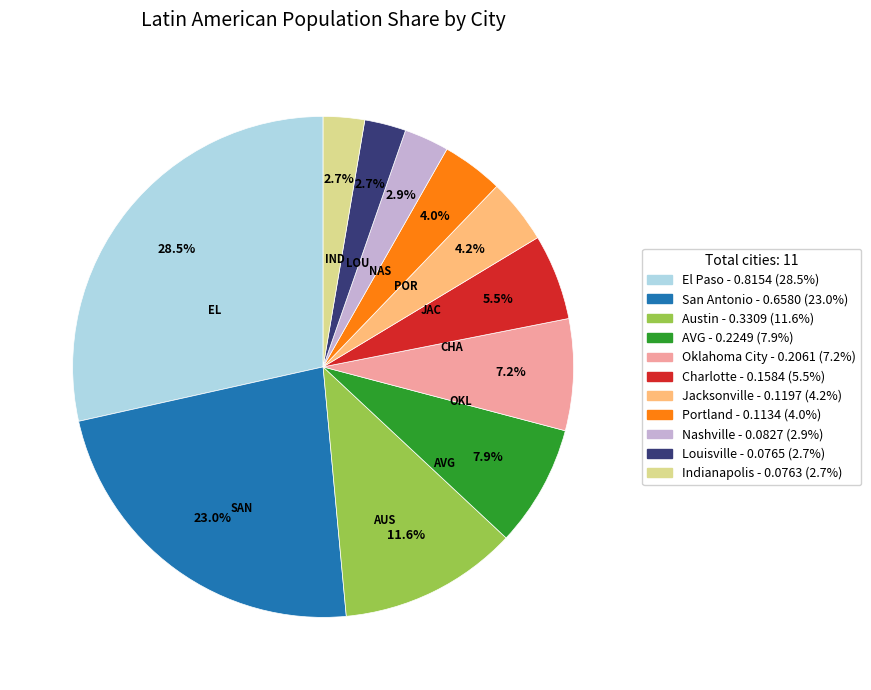

How many slices are in this pie chart?

11